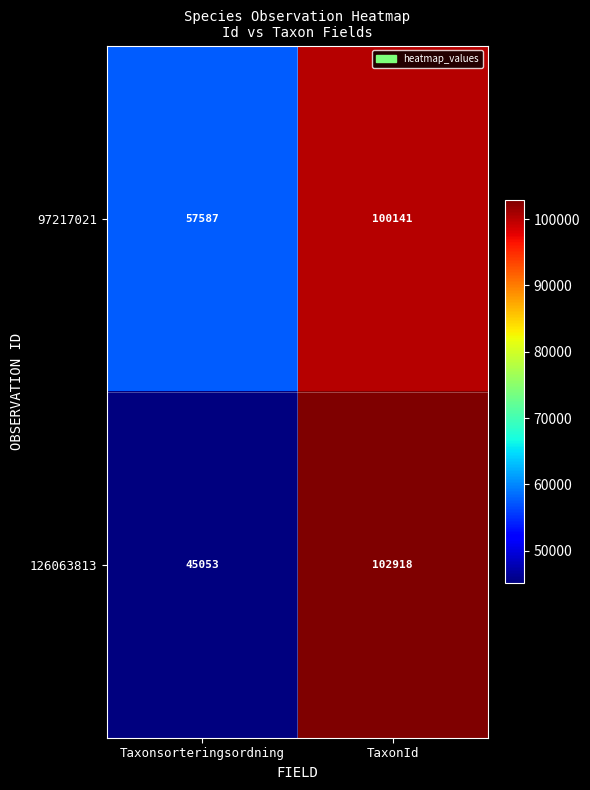

Which category has the highest value in the 126063813 series?

TaxonId